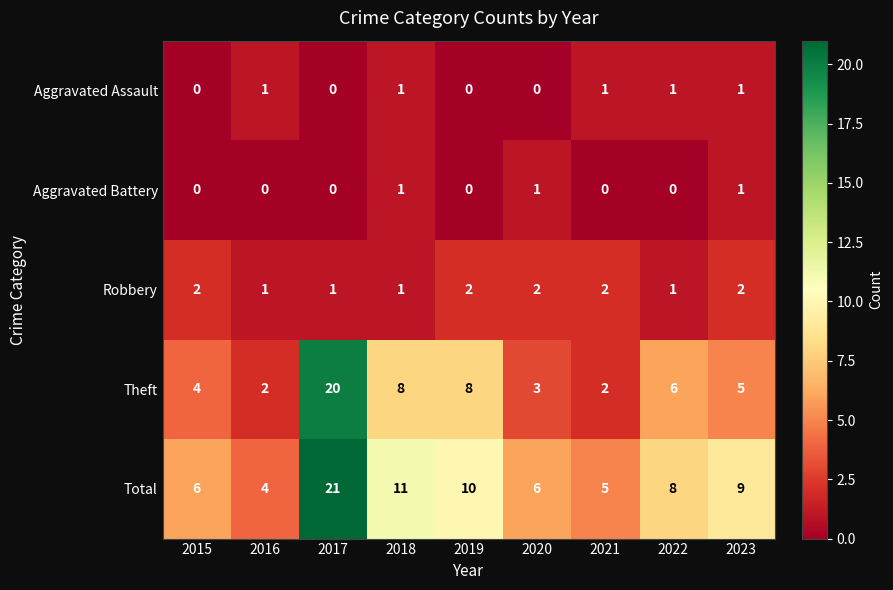

What value does the Total series have at 2016, to the nearest 5?

5